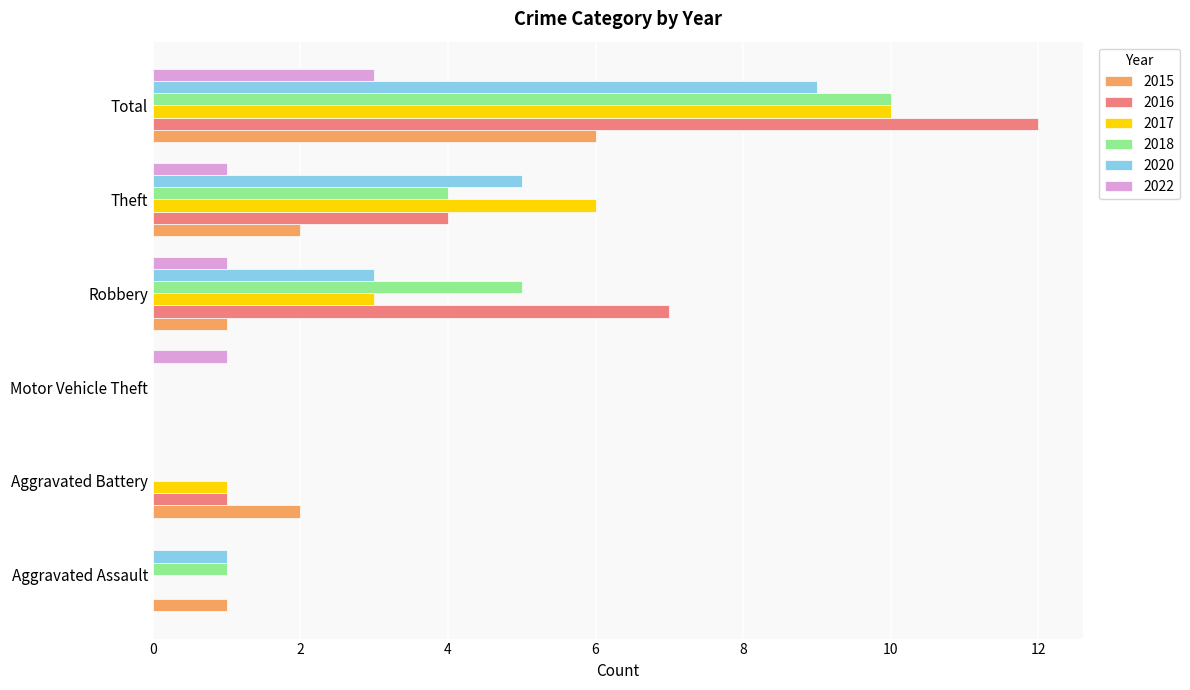

What is the sum of all 2017 values?

20